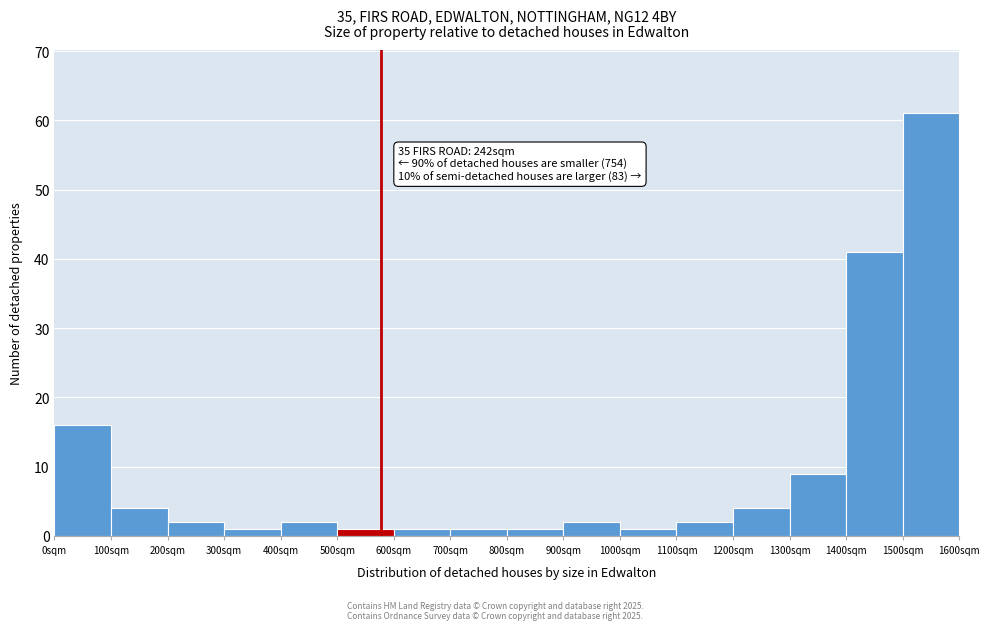

Over which range of the x-axis is the bar tallest?

1500 to 1600